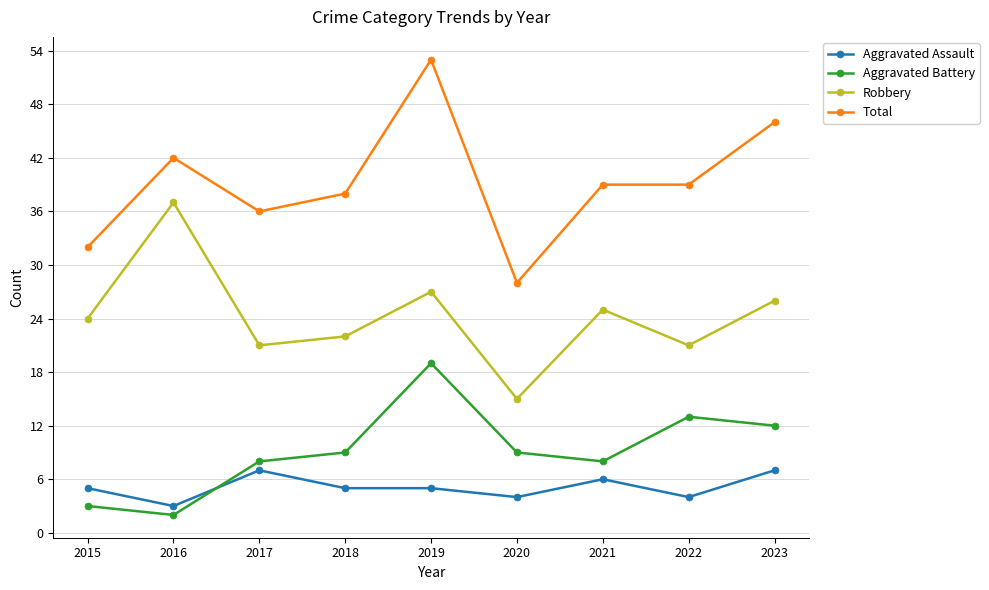

What is the difference between the maximum and minimum values in the Aggravated Assault series?

4